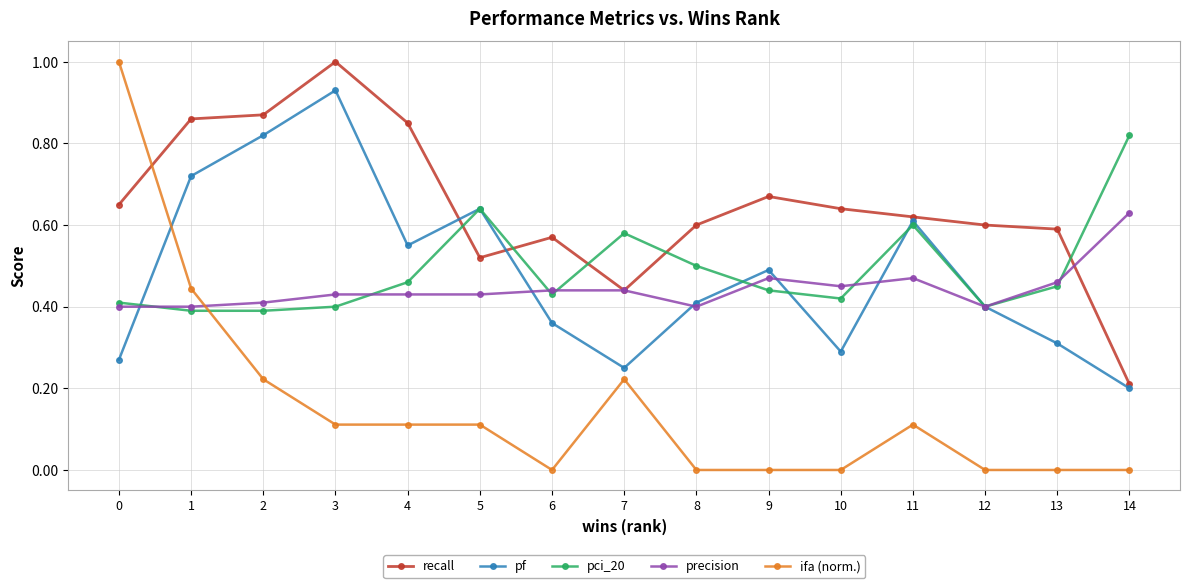

Is the value of pf at 1 greater than the value of precision at 6?

Yes